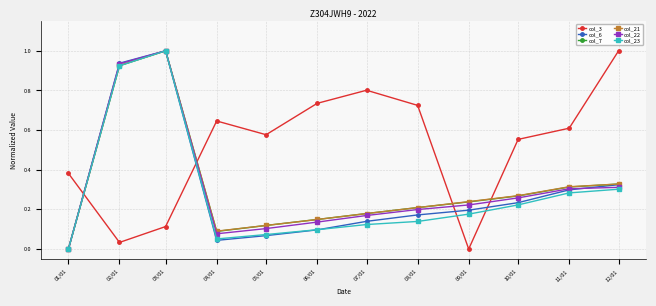

Where is the first local maximum for col_7?

03/01